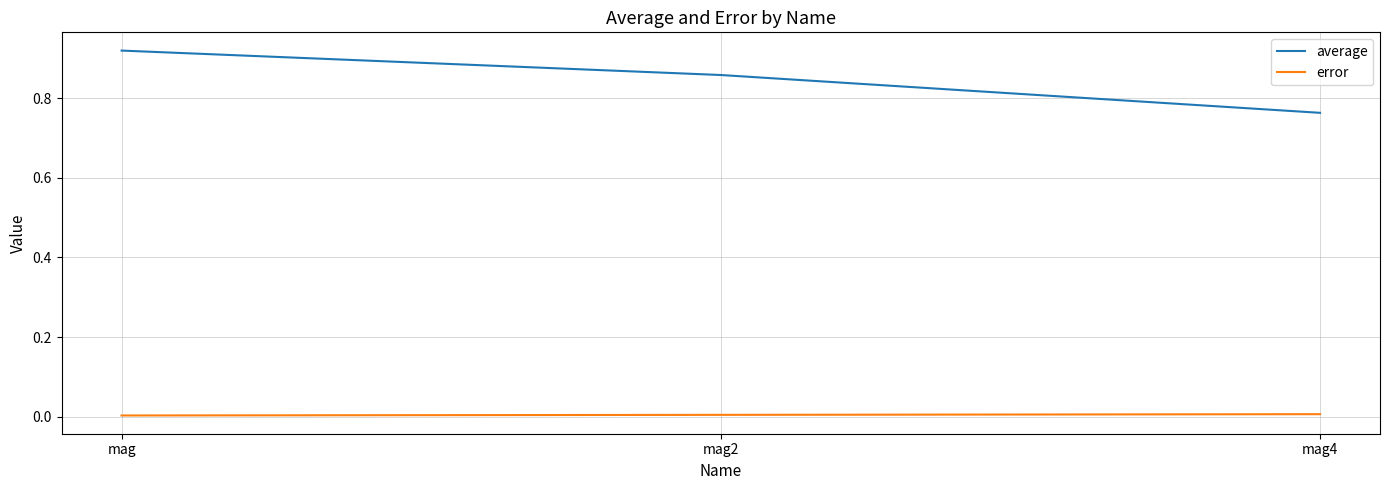

Which series has the widest spread of values?

average